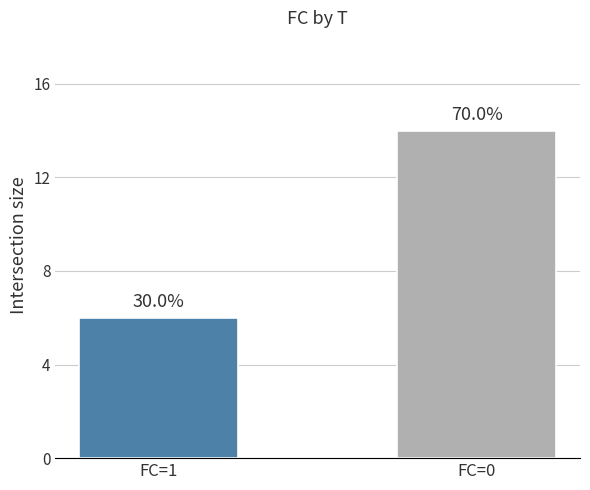

Does the chart contain stacked bars?

No